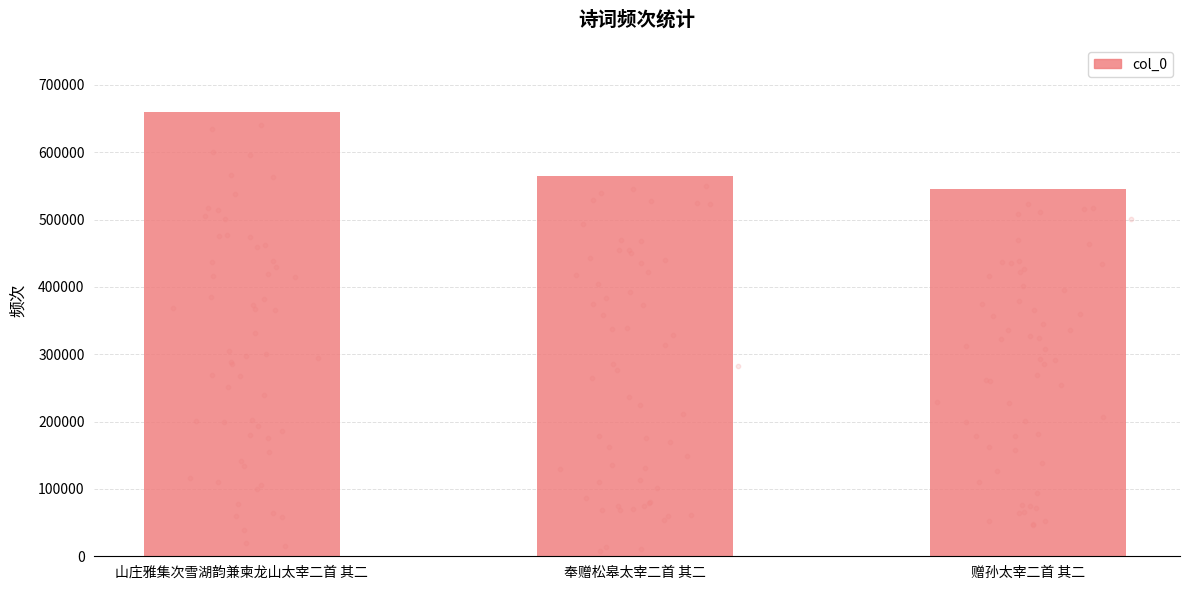

Approximately how many times larger is the value at 奉赠松皋太宰二首 其二 compared to 山庄雅集次雪湖韵兼柬龙山太宰二首 其二?

0.9